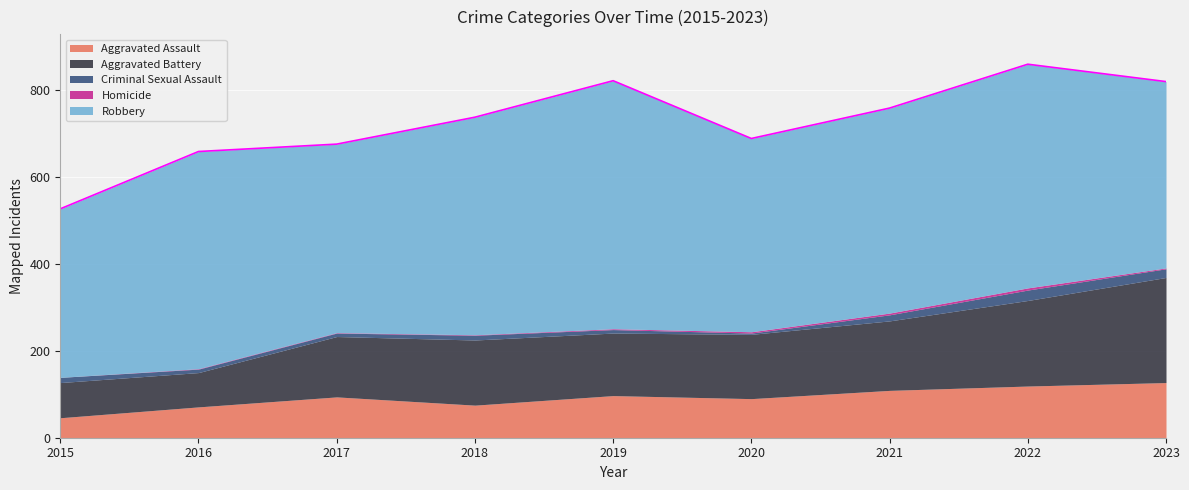

Reading right to left, list all the values displayed in this chart.

Aggravated Assault: 2023=127	2022=119	2021=109	2020=90	2019=97	2018=75	2017=94	2016=71	2015=46
Aggravated Battery: 2023=242	2022=197	2021=160	2020=148	2019=144	2018=150	2017=139	2016=79	2015=81
Criminal Sexual Assault: 2023=20	2022=24	2021=14	2020=3	2019=8	2018=11	2017=8	2016=8	2015=12
Homicide: 2023=2	2022=5	2021=4	2020=3	2019=2	2018=1	2017=1	2016=1	2015=0
Robbery: 2023=429	2022=515	2021=472	2020=445	2019=571	2018=501	2017=434	2016=500	2015=388